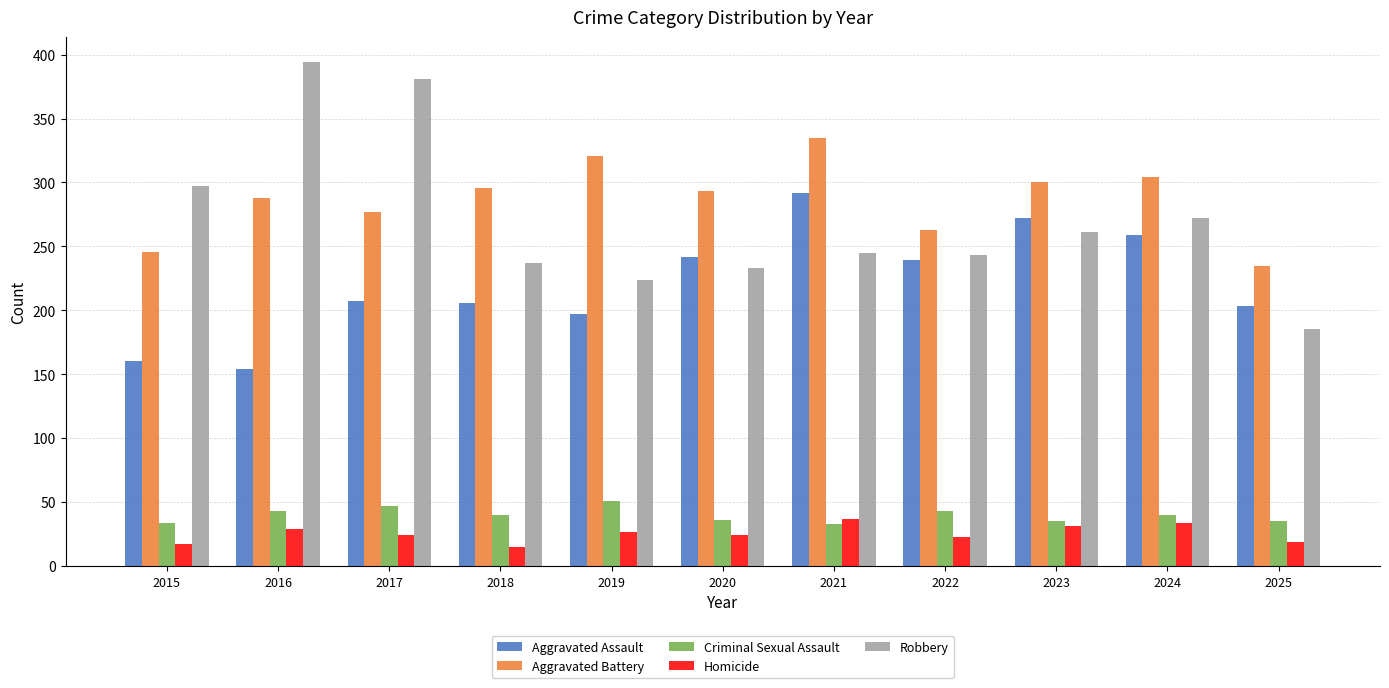

What is the value of the Criminal Sexual Assault bar at the 7th from the left?

33